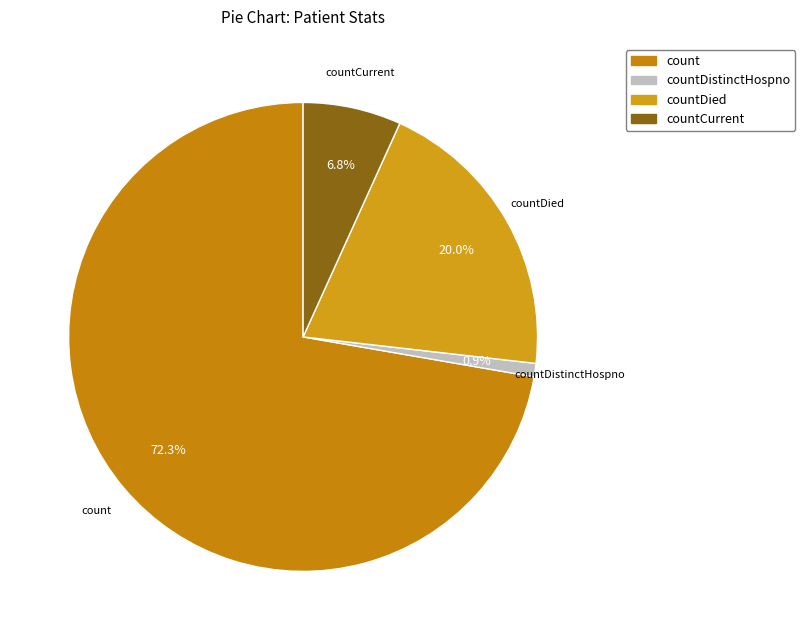

Is it true that countDistinctHospno is 11% of the pie?

False